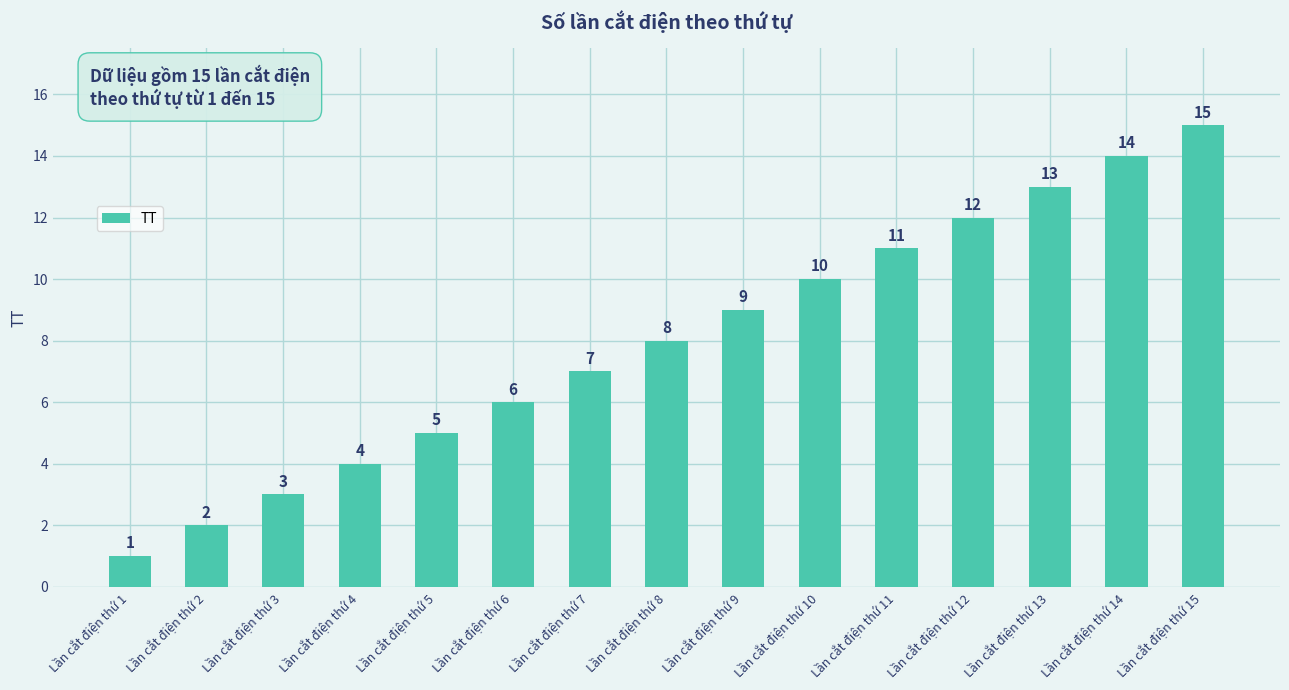

Are the bars horizontal?

No